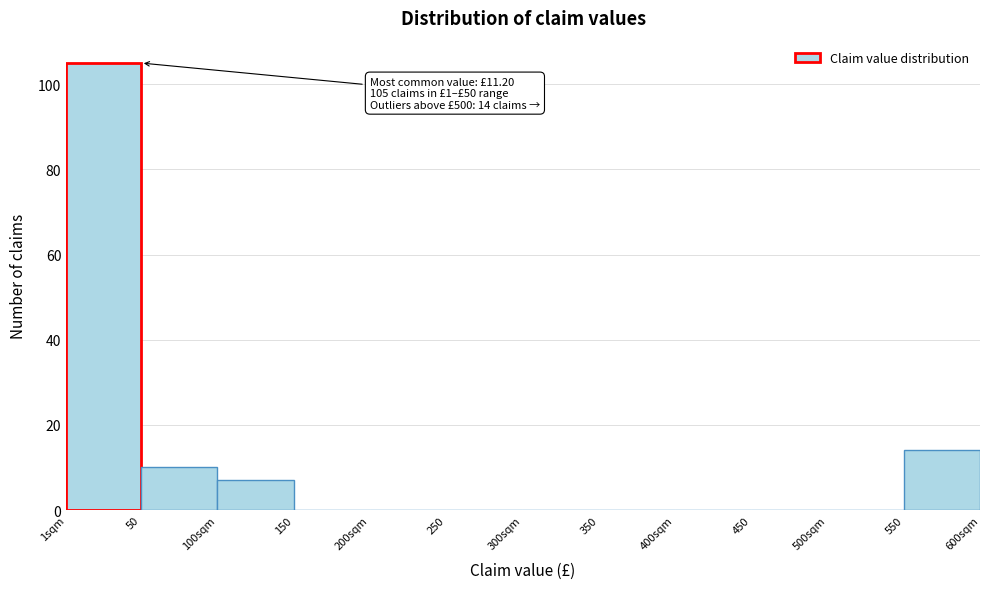

Reading left to right, what are all the values shown in this chart?

1sqm=105	50=10	100sqm=7	150=0	200sqm=0	250=0	300sqm=0	350=0	400sqm=0	450=0	500sqm=0	550=14